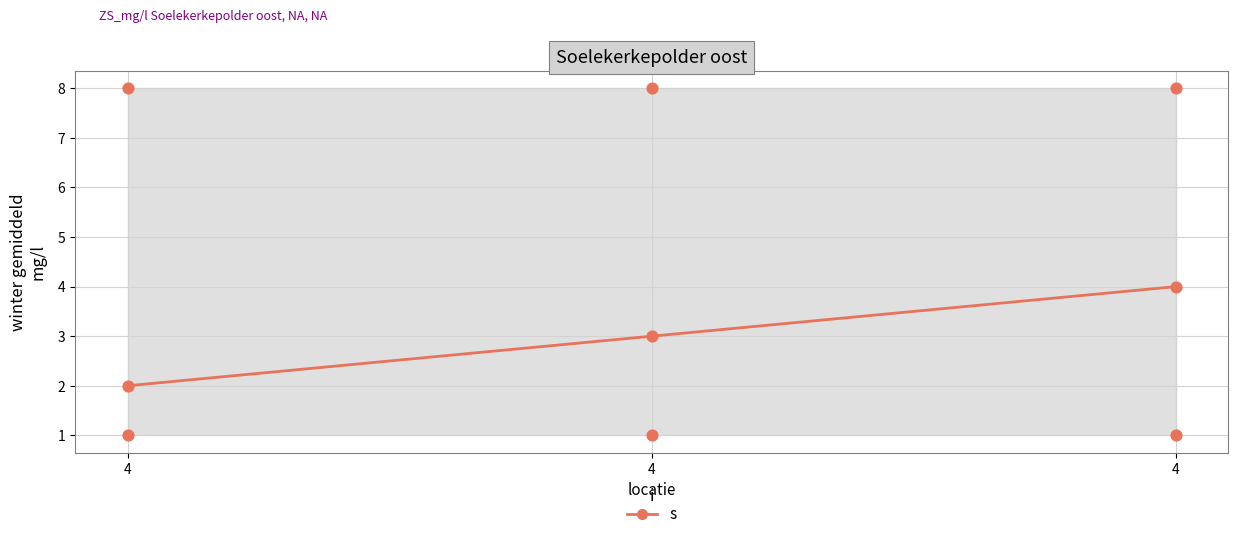

Count the number of points in this scatter plot.

9